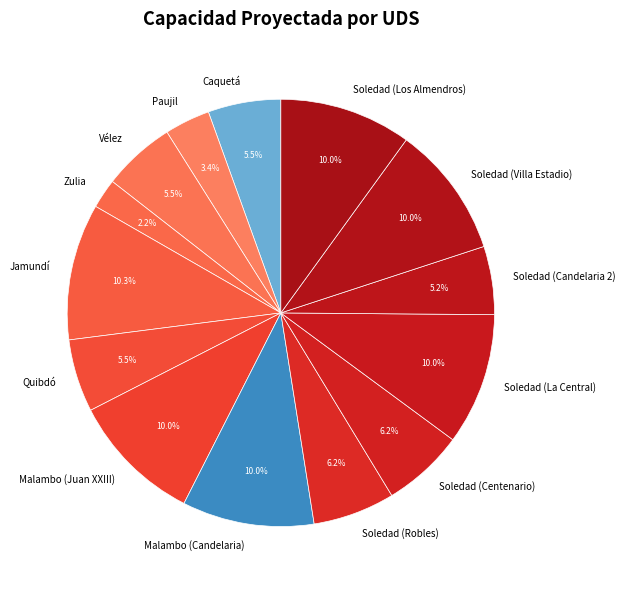

How many segments does this pie chart have?

14